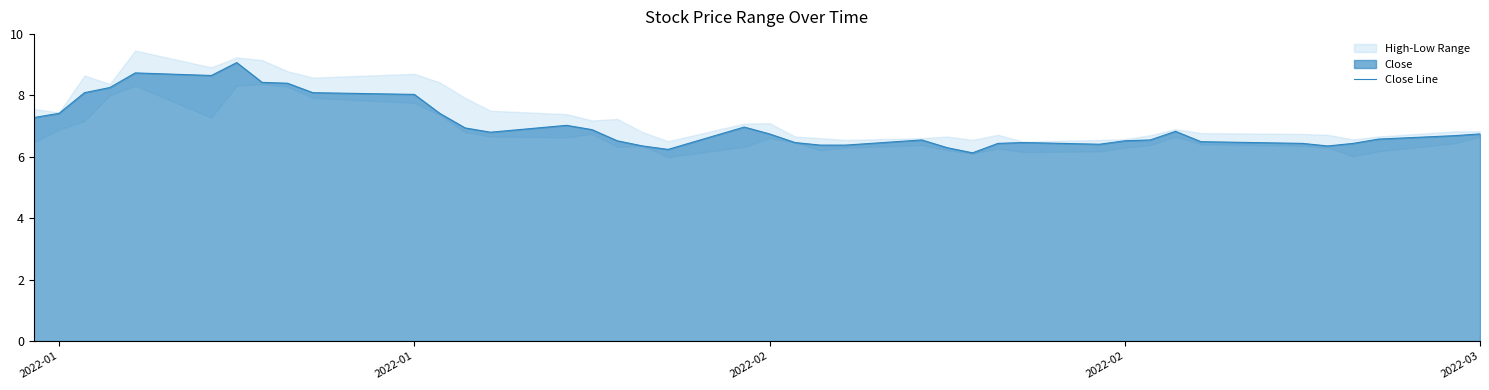

What is the sum of all values?

281.6